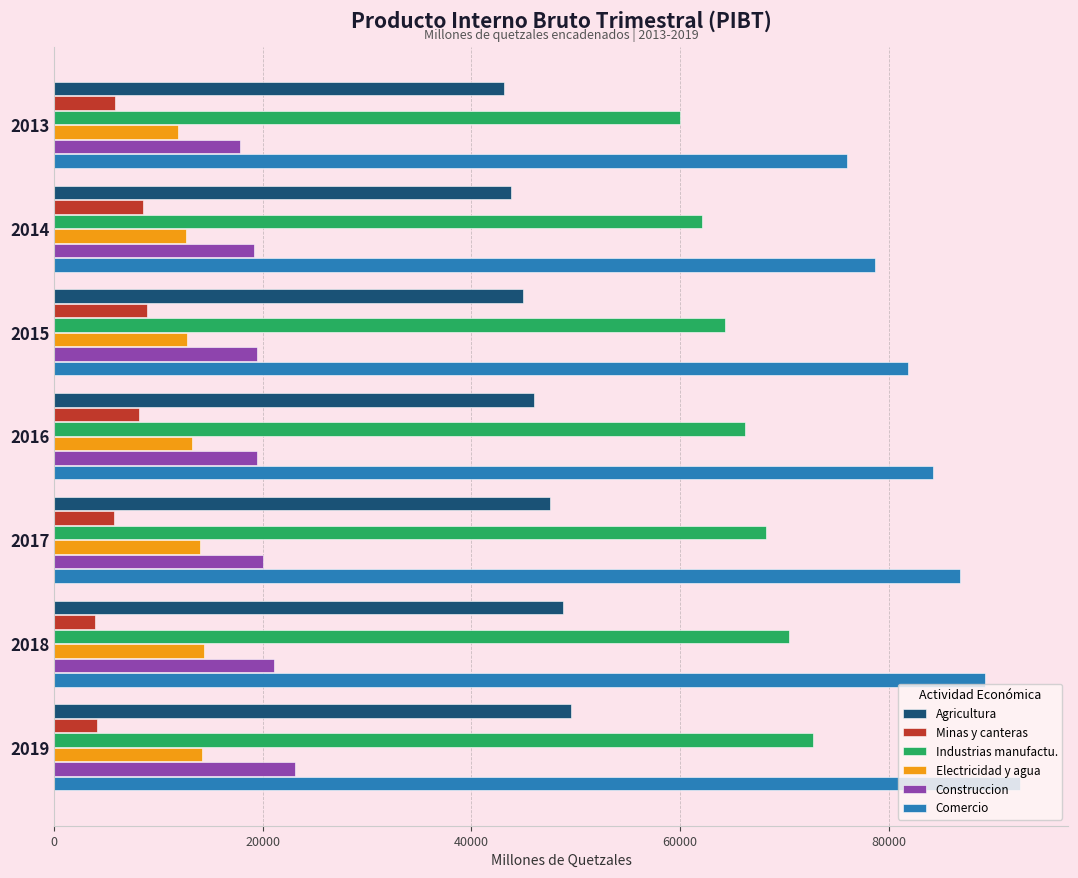

Which series has the largest total across all categories?

Comercio